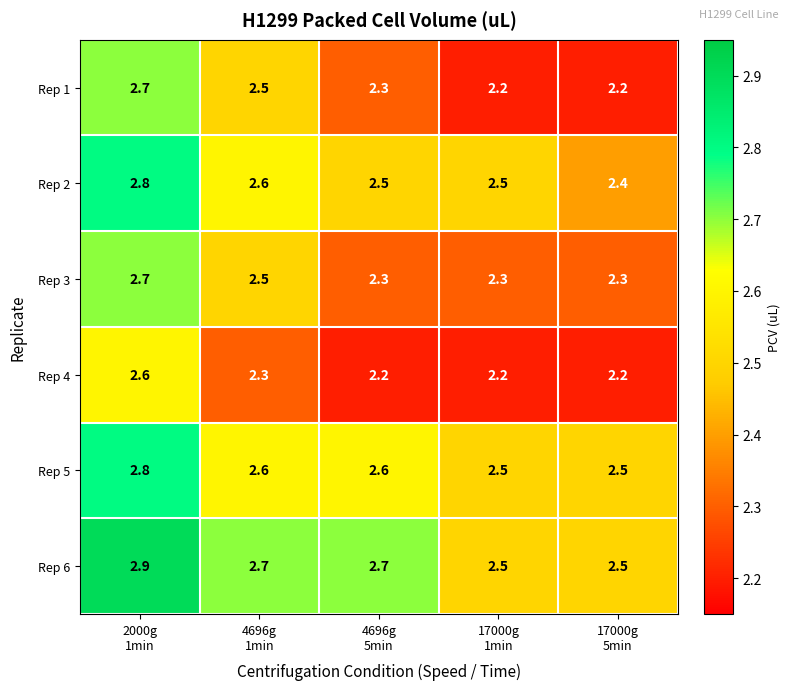

How many Rep 1 values are between 2 and 3?

5